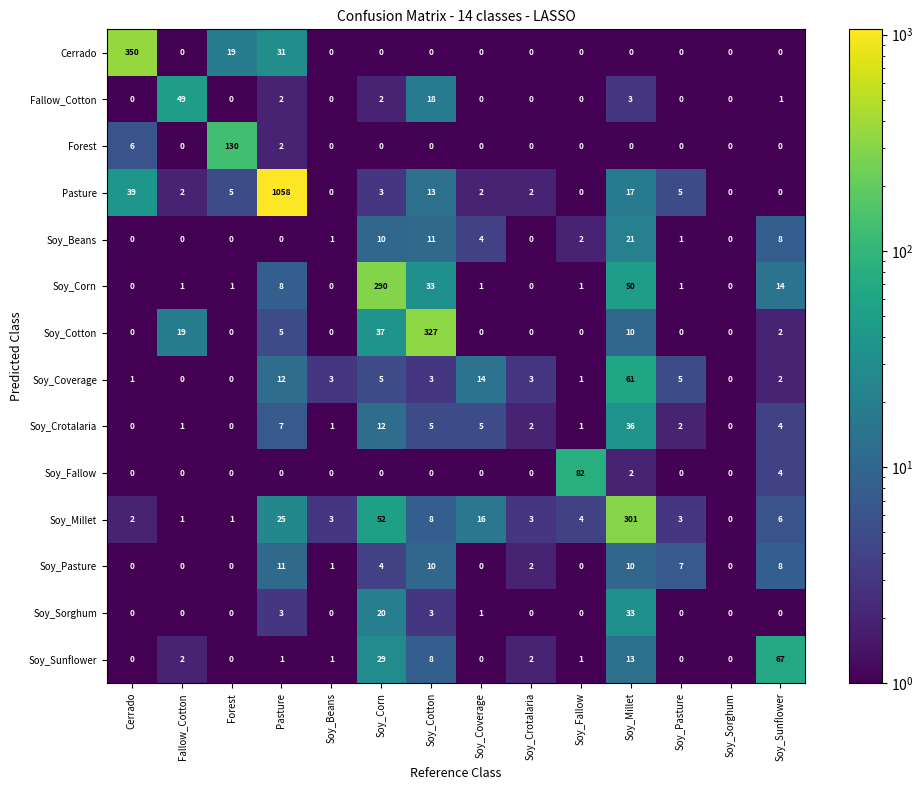

What is the difference between the Soy_Beans values at Forest and Soy_Millet?

21